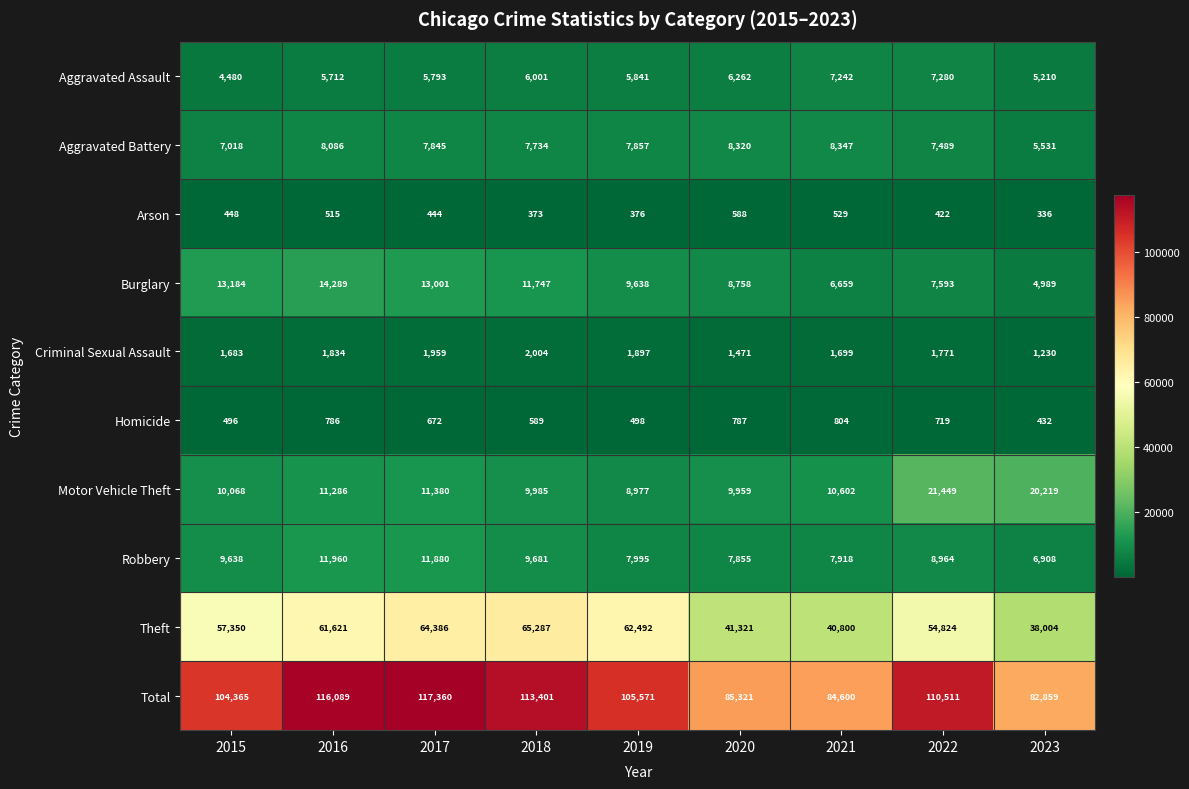

List the series in order of their peak value, lowest first.

Arson, Homicide, Criminal Sexual Assault, Aggravated Assault, Aggravated Battery, Robbery, Burglary, Motor Vehicle Theft, Theft, Total